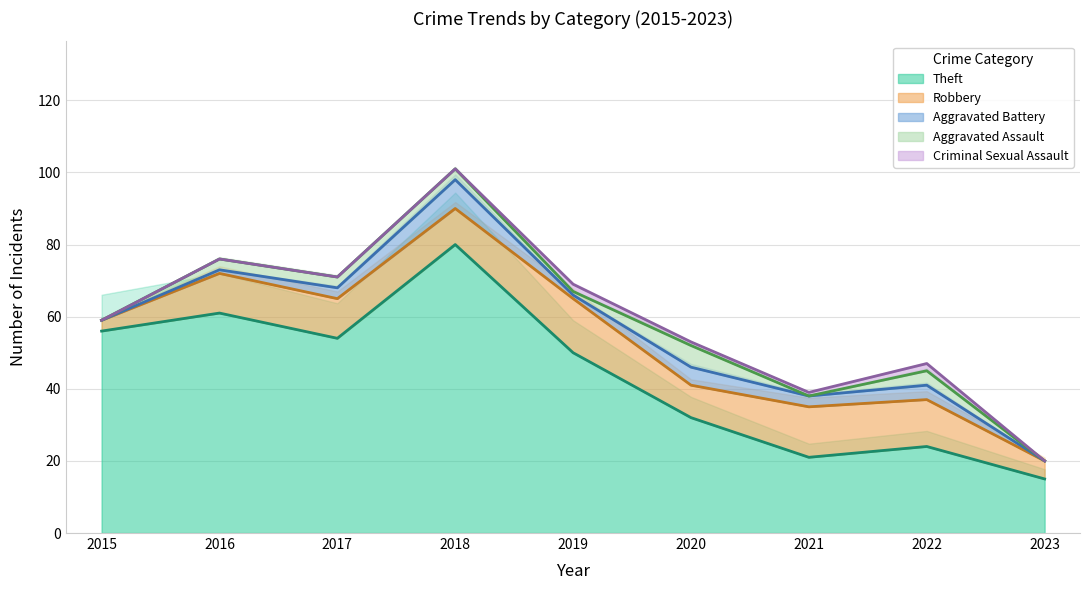

Does the chart have visible grid lines?

Yes